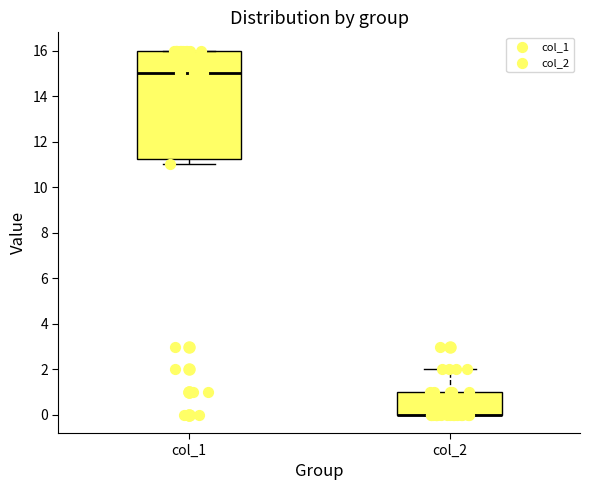

Comparing the boxes themselves (not the whiskers), which one is the tallest?

col_1